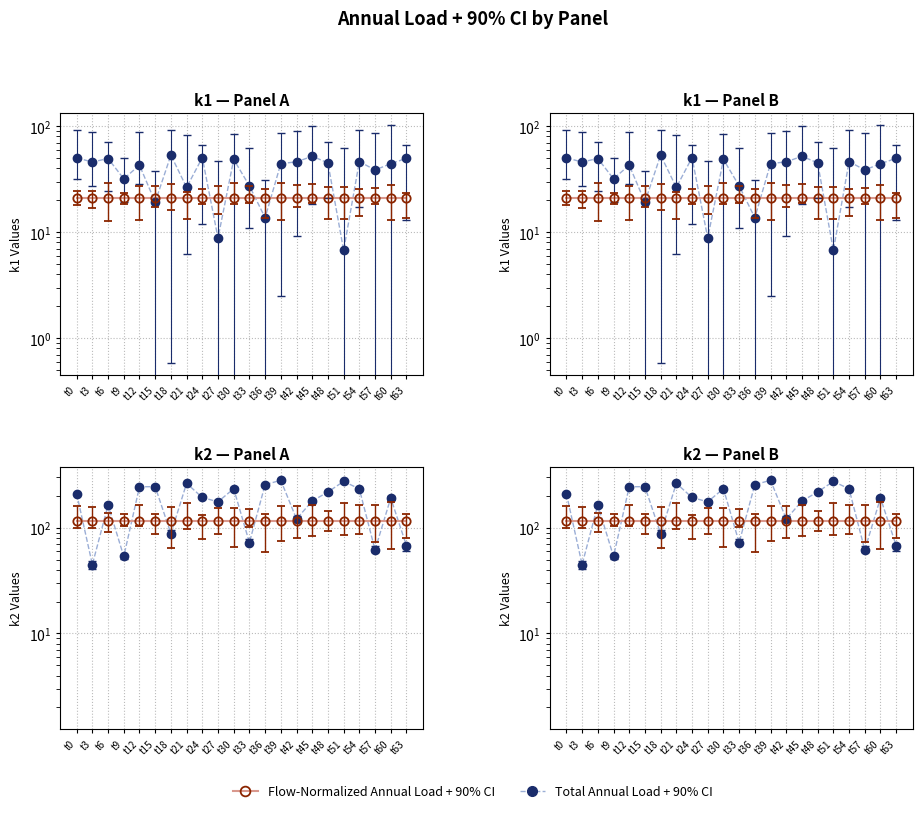

What is the difference between the highest and lowest values at t24?

76.4